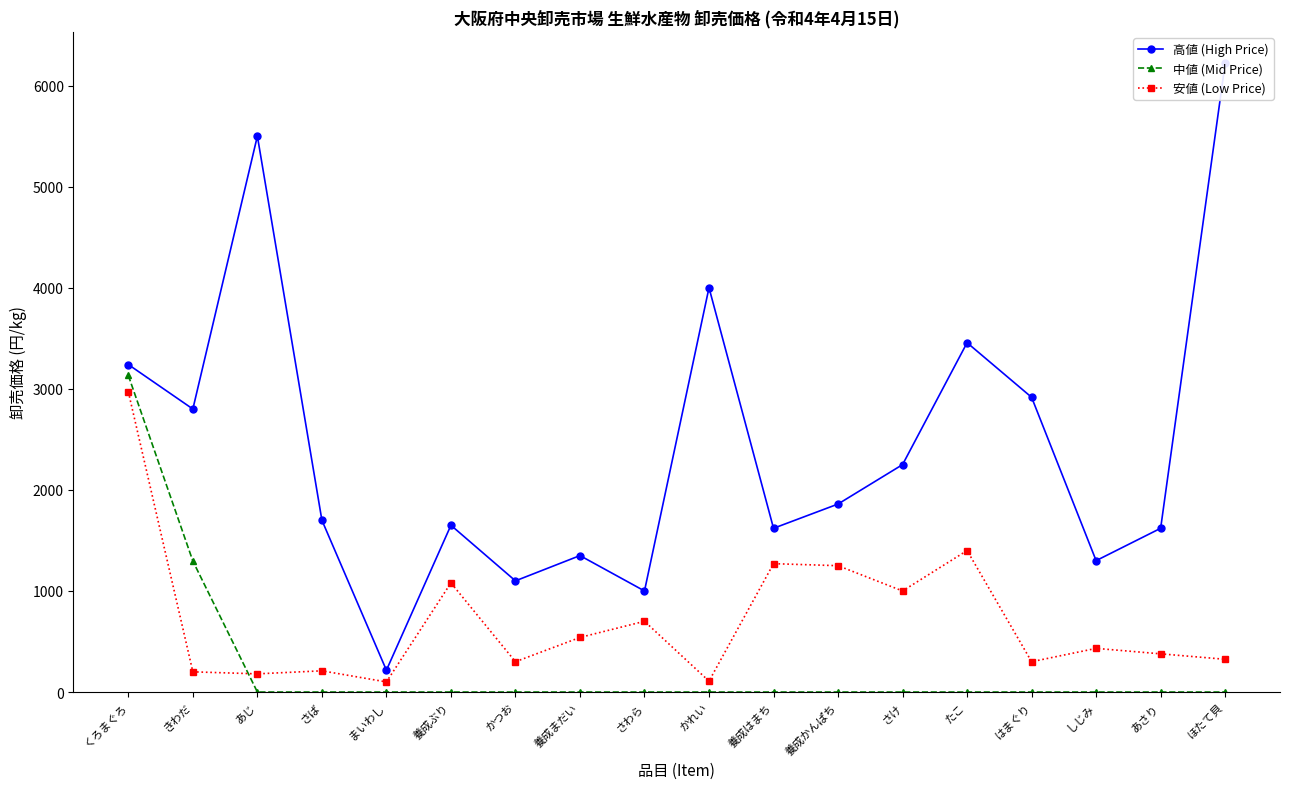

The value of 中値 (Mid Price) at きわだ is 1296. True or false?

True